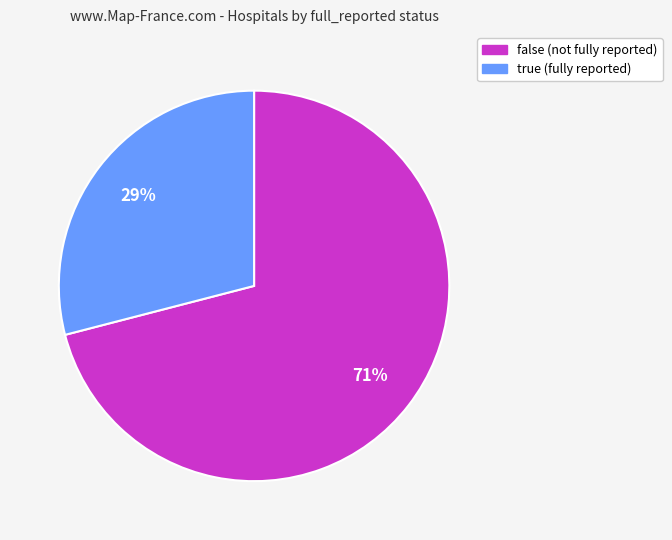

Which has a higher value, true or false?

false